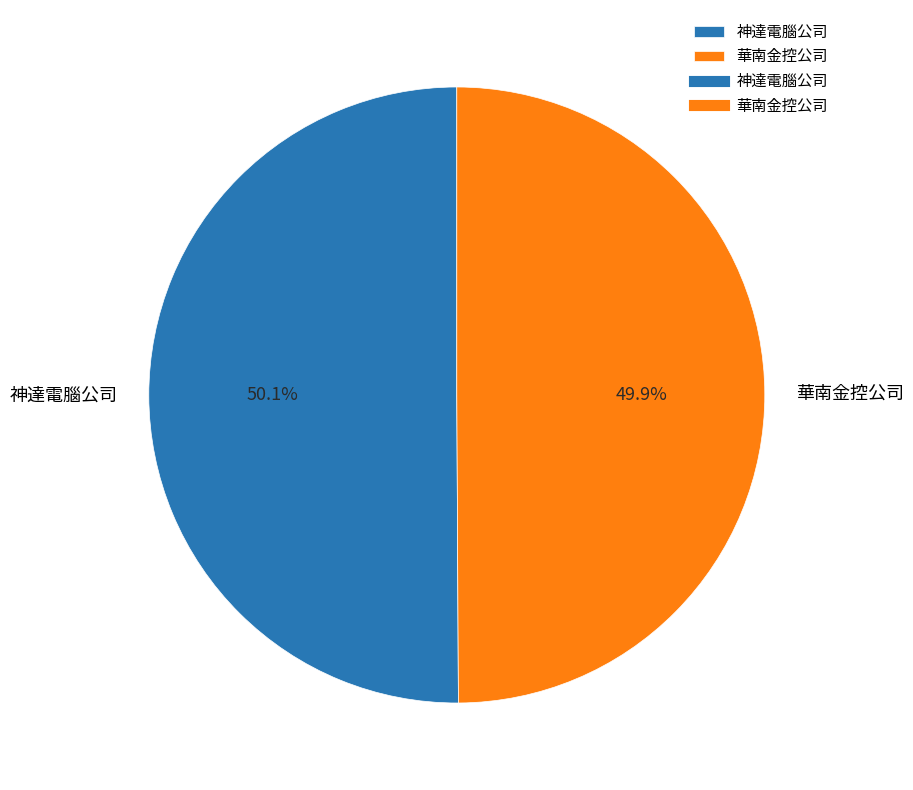

Is there any slice that represents more than half of the pie?

Yes